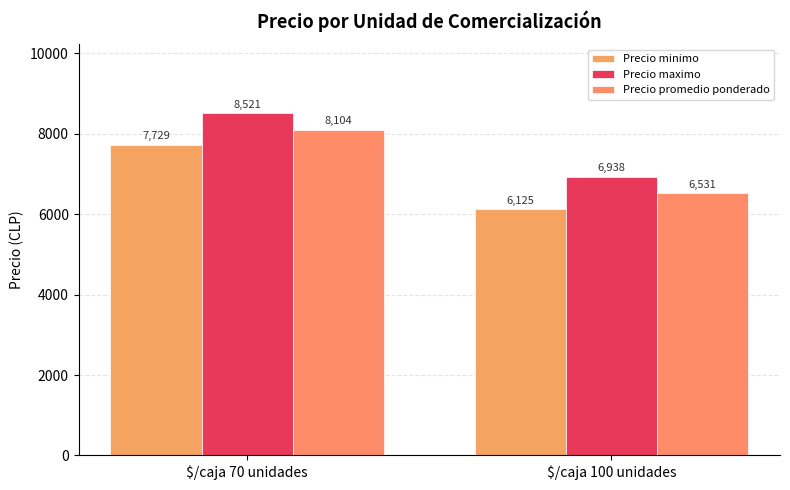

How many bars are there in each group?

3